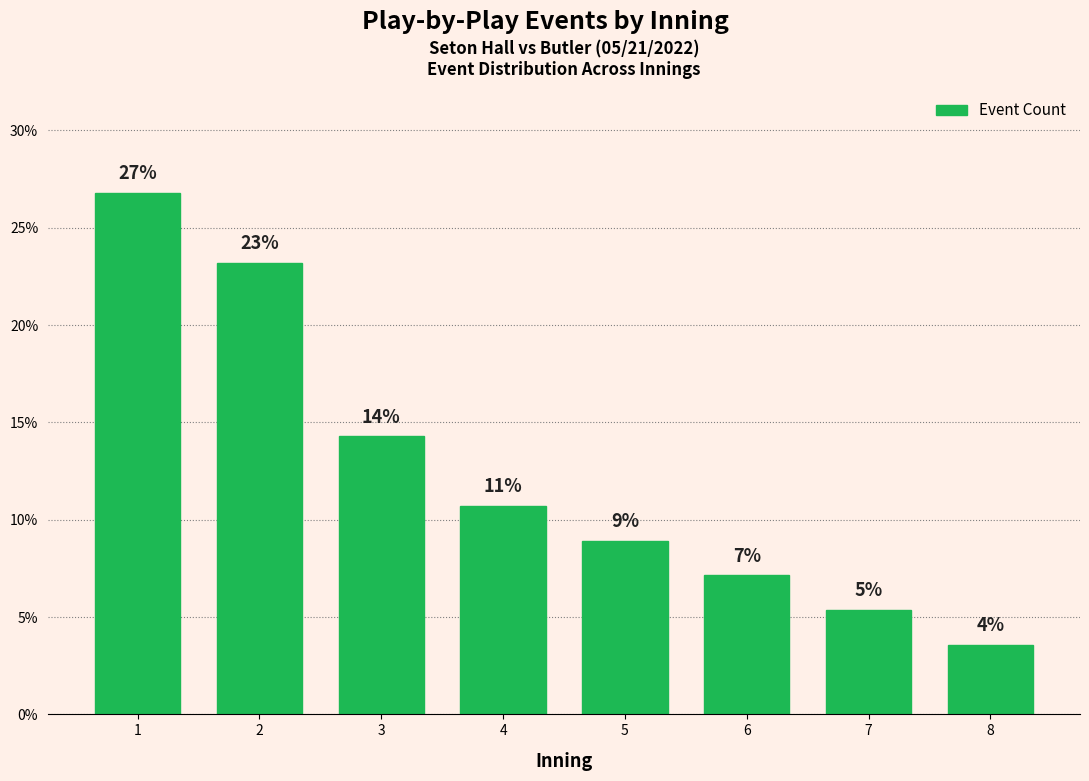

Does the chart contain any negative values?

No